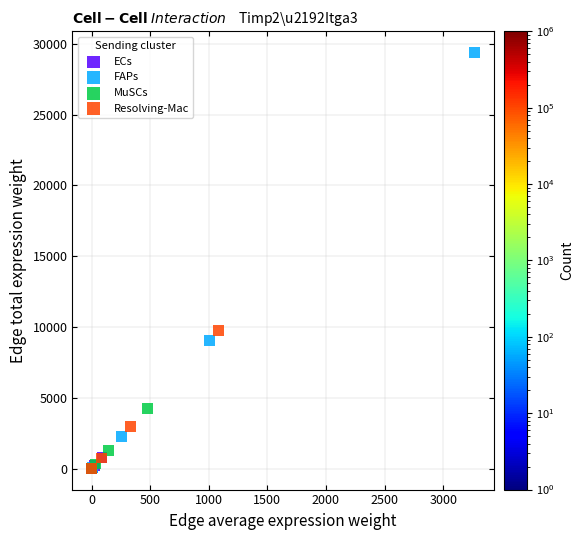

What are all the series names shown in the legend?

ECs, FAPs, MuSCs, Resolving-Mac